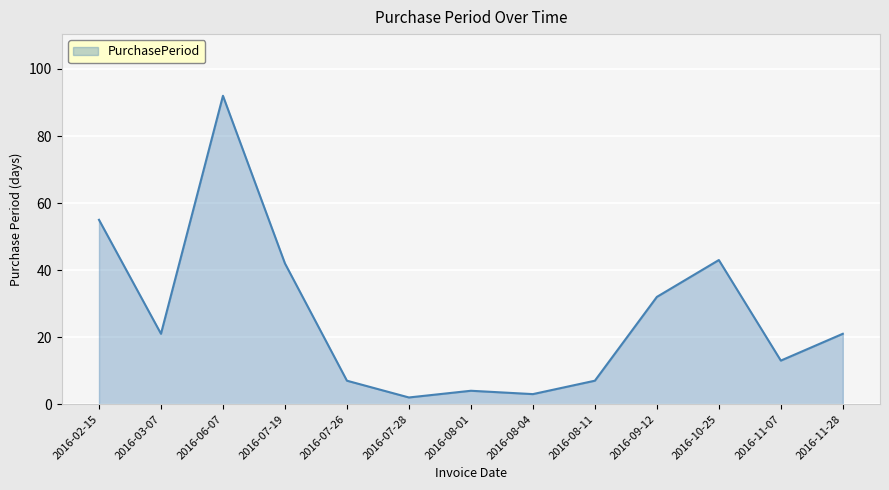

True or false: the data shows 32 at 2016-09-12.

True